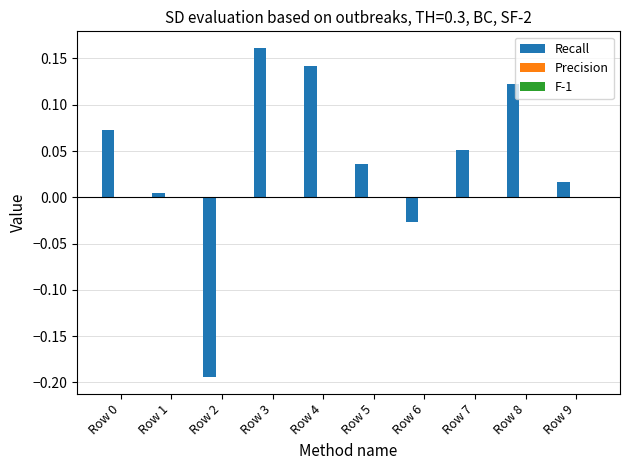

Between Row 7 and Row 4, which is larger?

Row 4